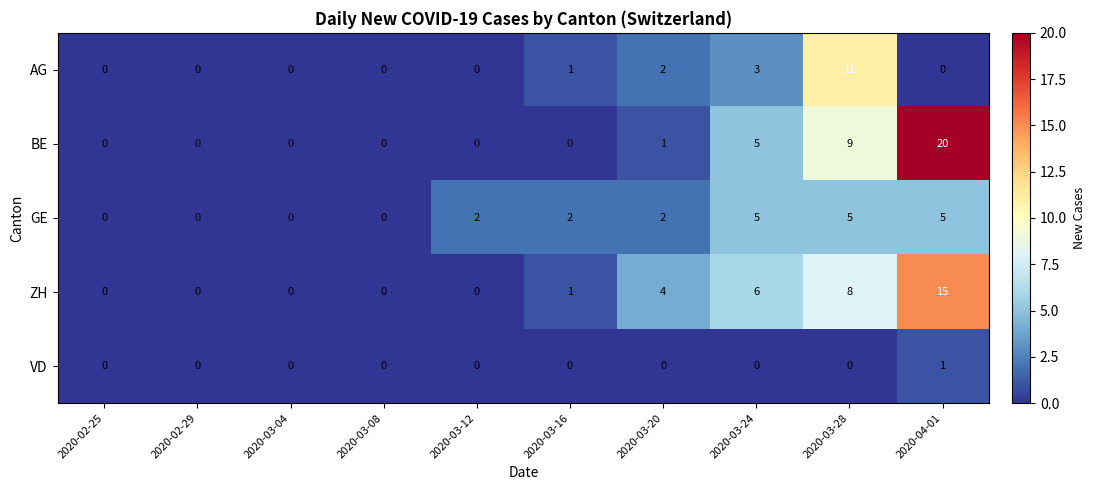

List the series in order of their peak value, highest first.

BE, ZH, AG, GE, VD